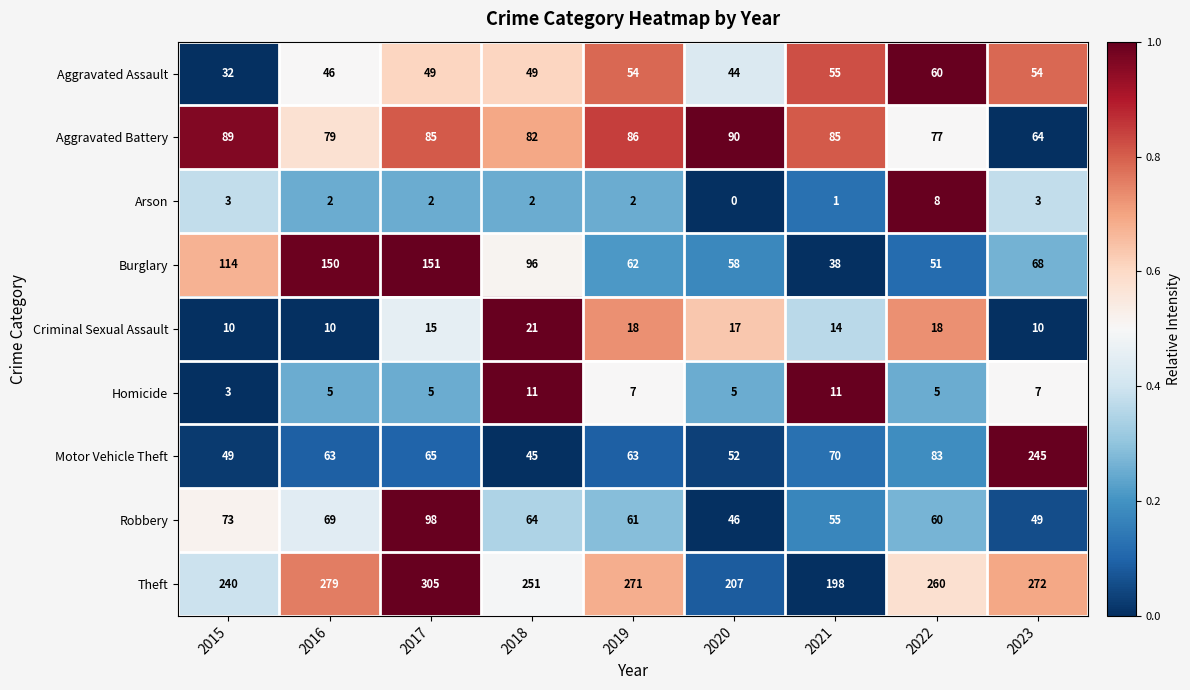

What is the total value across all series at 2020?

519